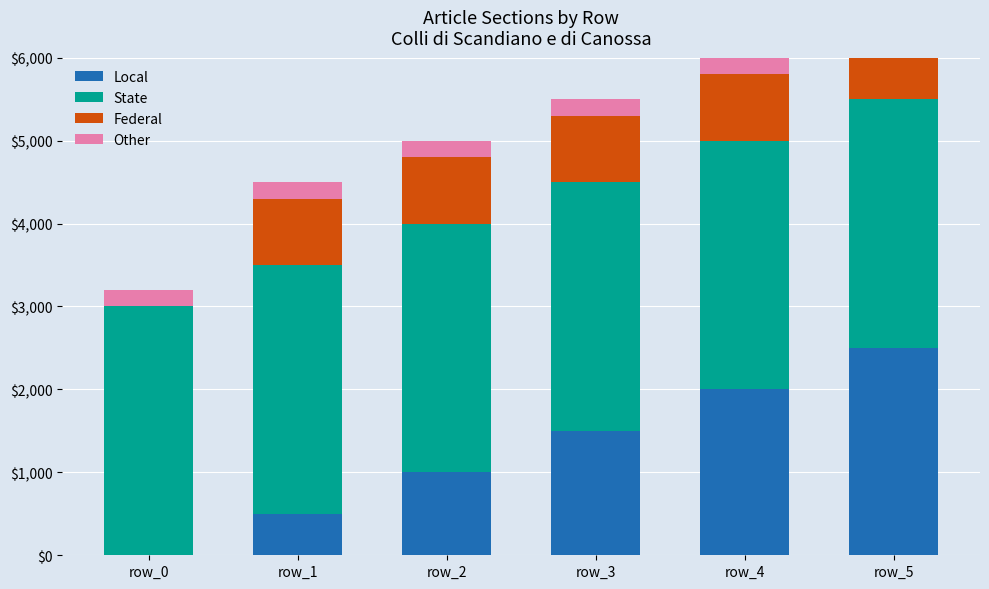

Reading left to right, transcribe all the data shown in this chart.

Local: row_0=0	row_1=500	row_2=1000	row_3=1500	row_4=2000	row_5=2500
State: row_0=3000	row_1=3000	row_2=3000	row_3=3000	row_4=3000	row_5=3000
Federal: row_0=0	row_1=800	row_2=800	row_3=800	row_4=800	row_5=800
Other: row_0=200	row_1=200	row_2=200	row_3=200	row_4=200	row_5=200